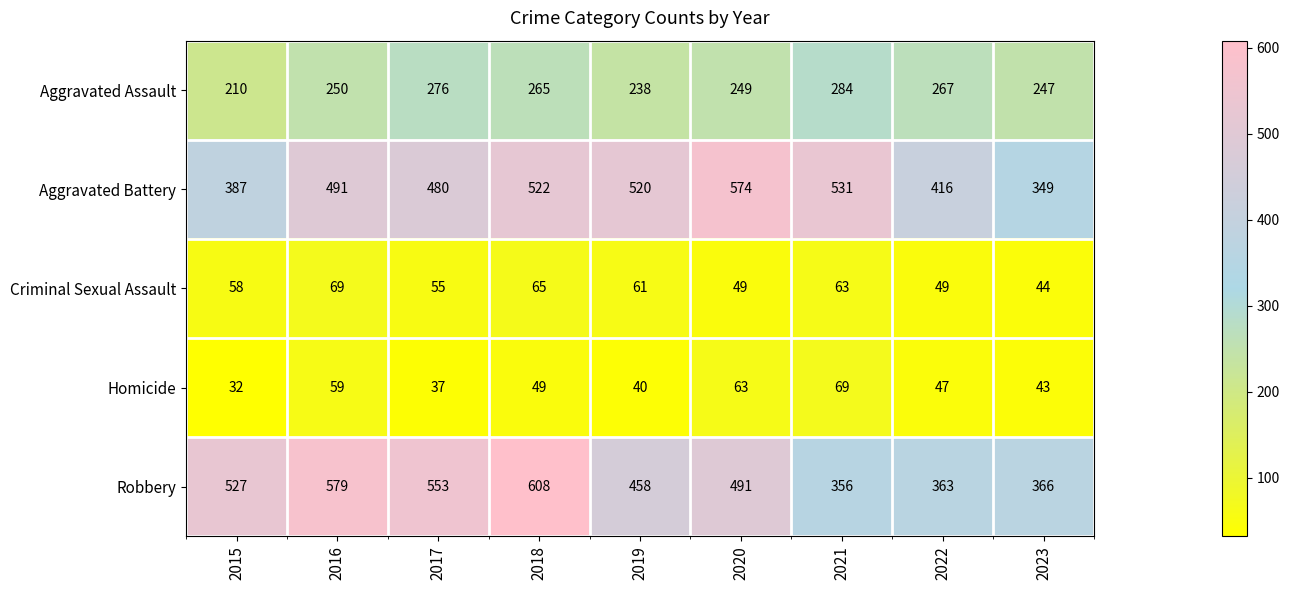

What is the approximate value of Homicide at 2020?

63